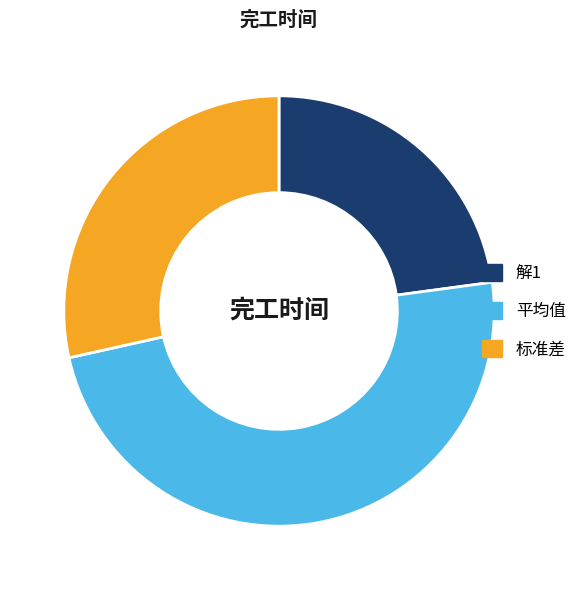

Which slice is the largest?

平均值